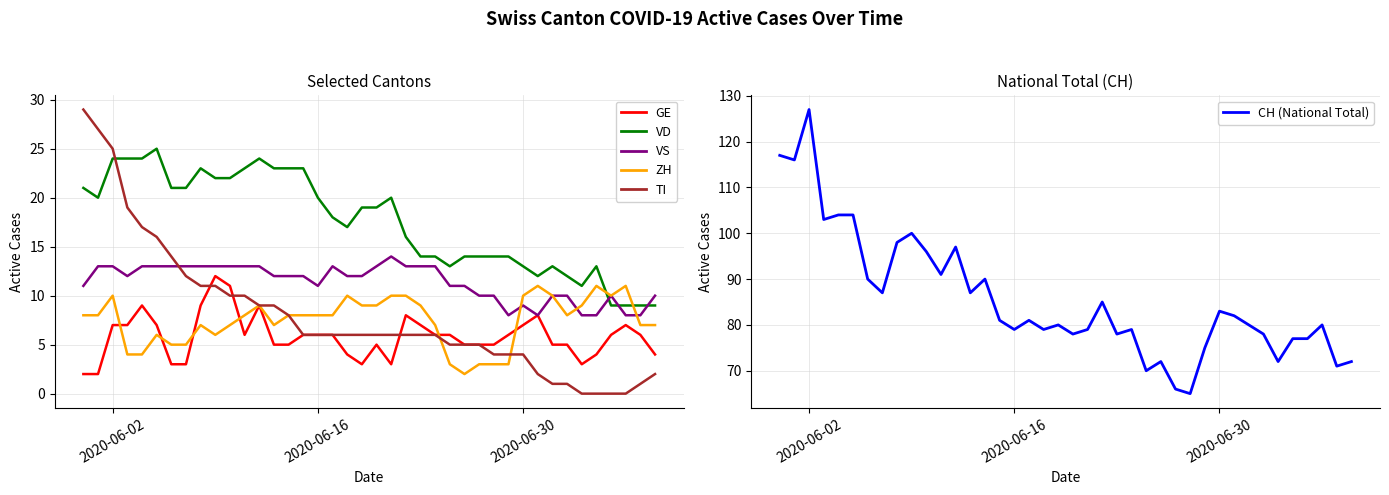

What is the value of the CH (National Total) point at the 7th from the left?

90